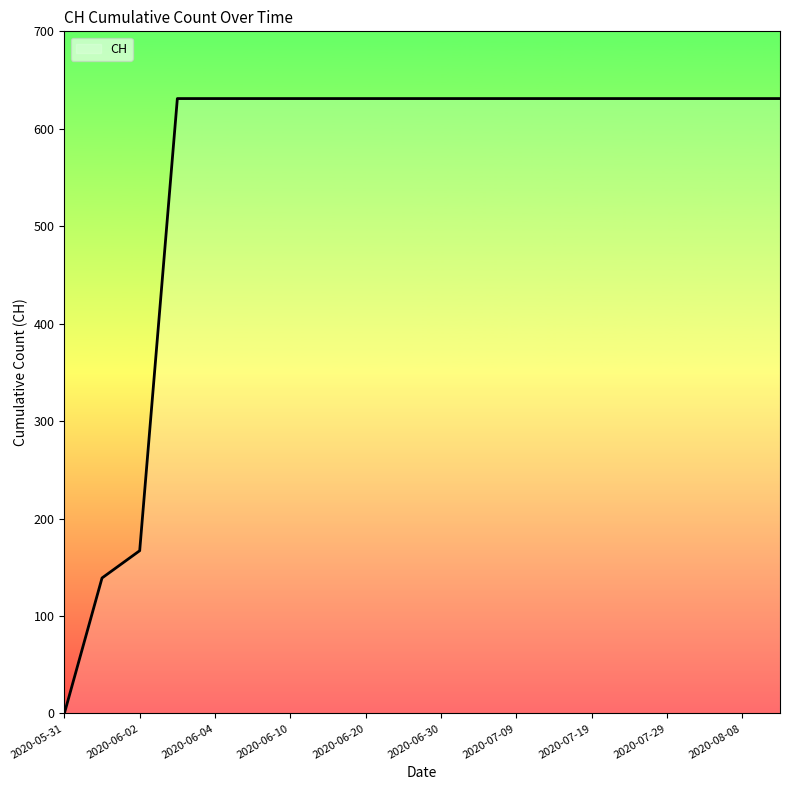

What is the maximum value shown in the chart?

631